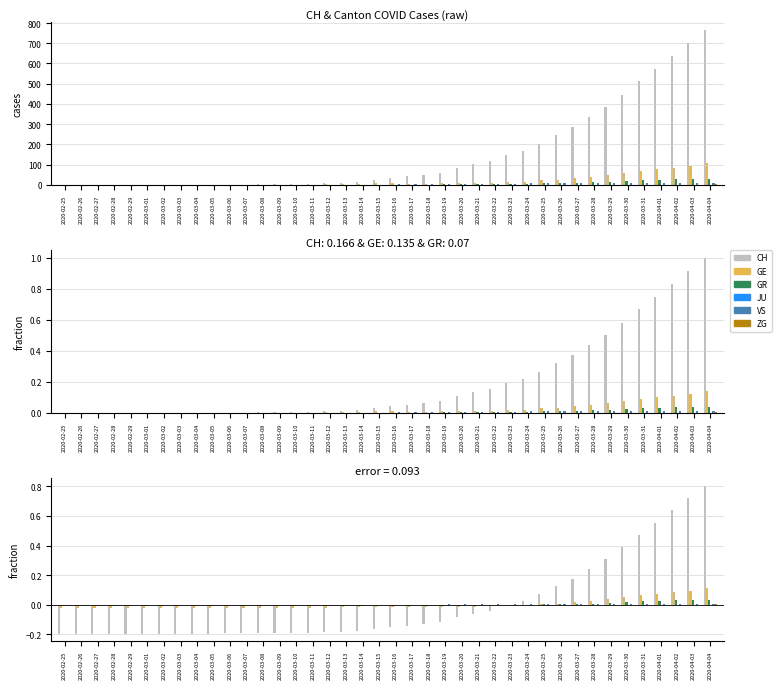

The value of GE at 2020-03-18 is -0.0. True or false?

False